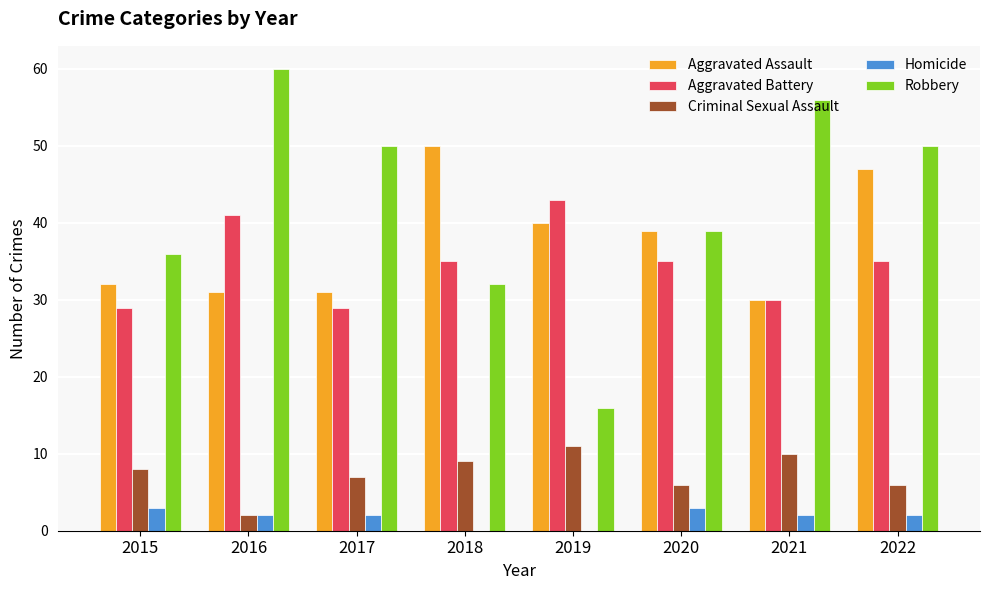

Reading right to left, what are all the values shown in this chart?

Aggravated Assault: 47	30	39	40	50	31	31	32
Aggravated Battery: 35	30	35	43	35	29	41	29
Criminal Sexual Assault: 6	10	6	11	9	7	2	8
Homicide: 2	2	3	0	0	2	2	3
Robbery: 50	56	39	16	32	50	60	36